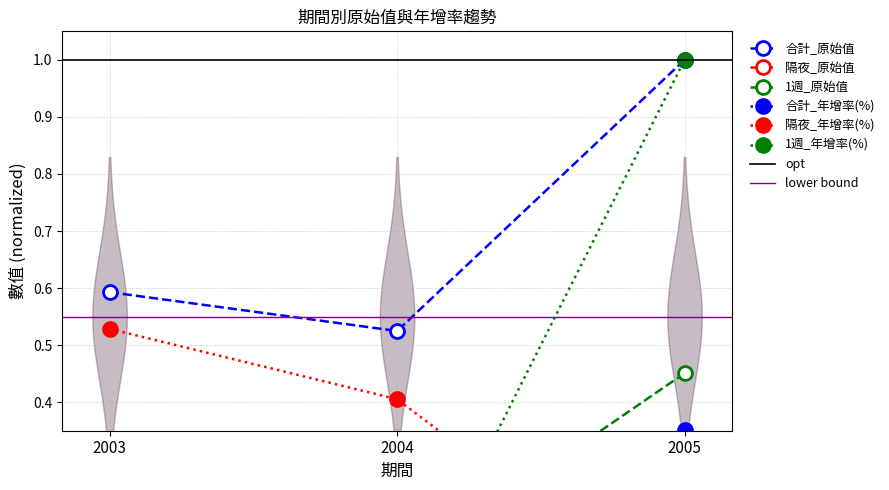

Between 2004 and 2005, which series saw the biggest shift?

1週_年增率(%)